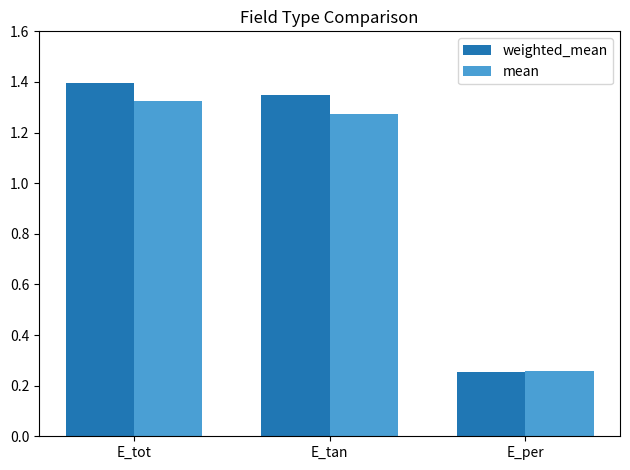

What value does the weighted_mean series have at E_tot?

1.4